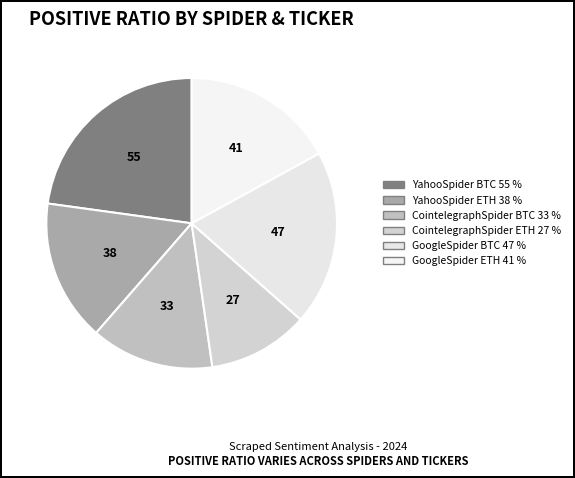

Combined, what portion of the pie is CointelegraphSpider ETH and CointelegraphSpider BTC?

24.9%